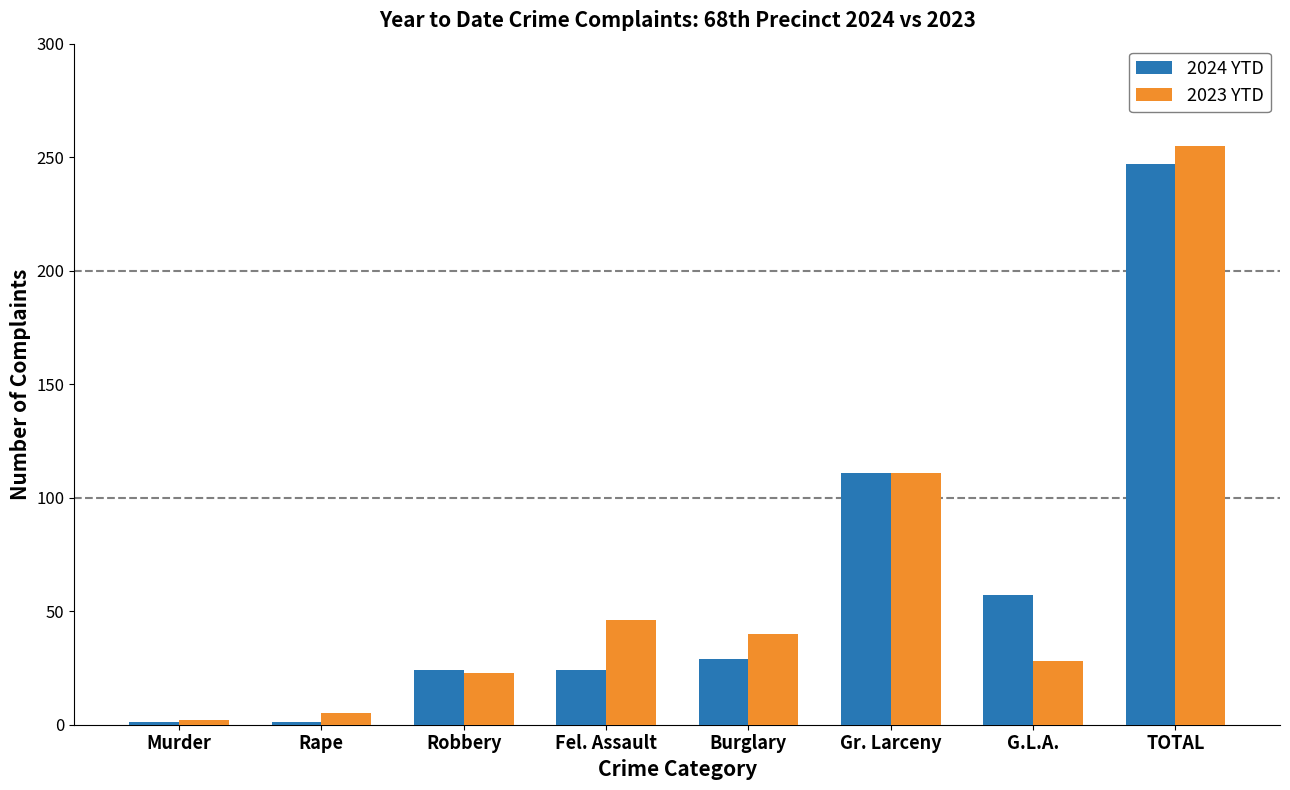

What is the lowest value of the 2024 YTD series?

1